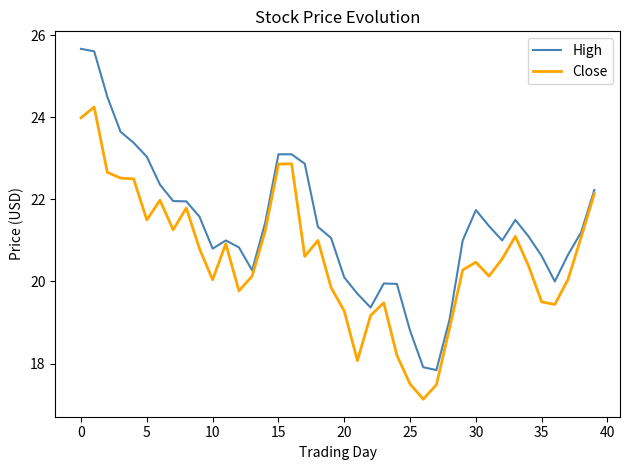

Which series has the largest total across all categories?

High